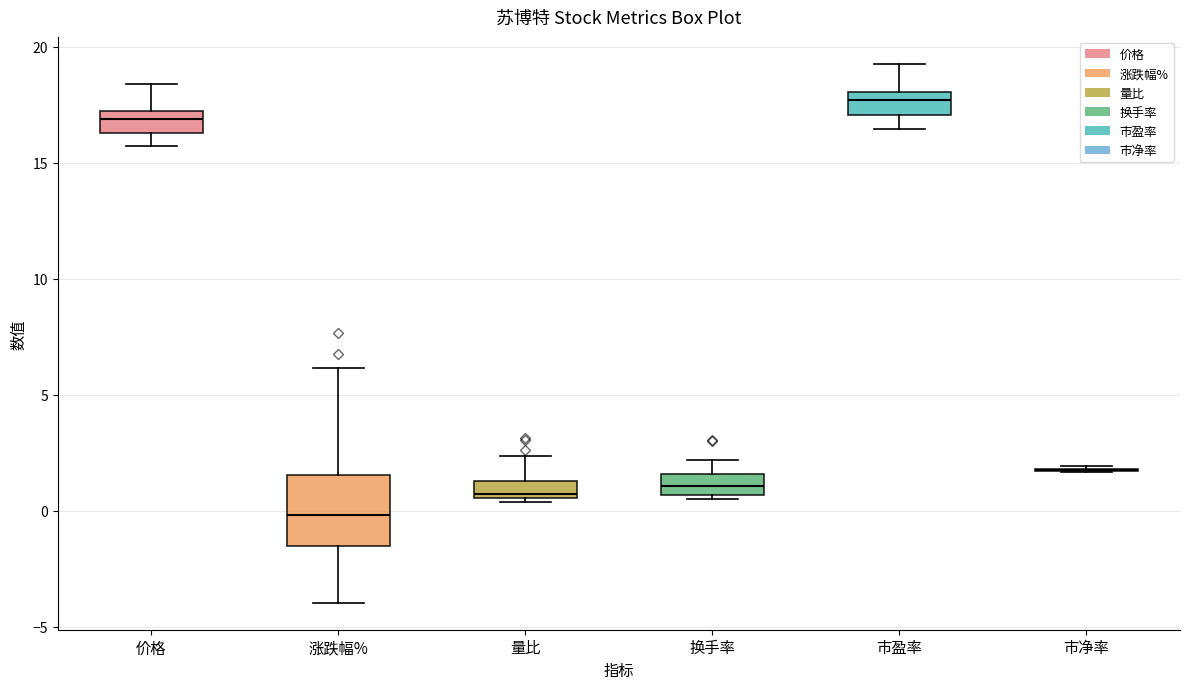

Comparing the boxes themselves (not the whiskers), which one is the tallest?

涨跌幅%